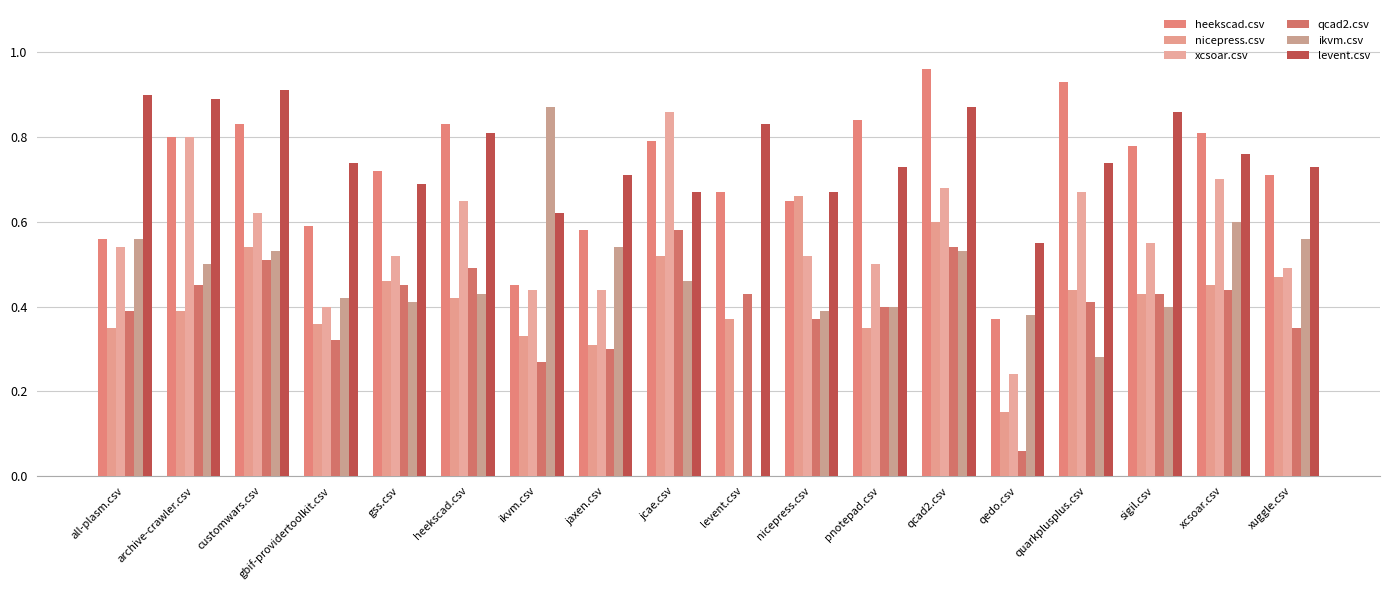

What are all the series names shown in the legend?

heekscad.csv, nicepress.csv, xcsoar.csv, qcad2.csv, ikvm.csv, levent.csv